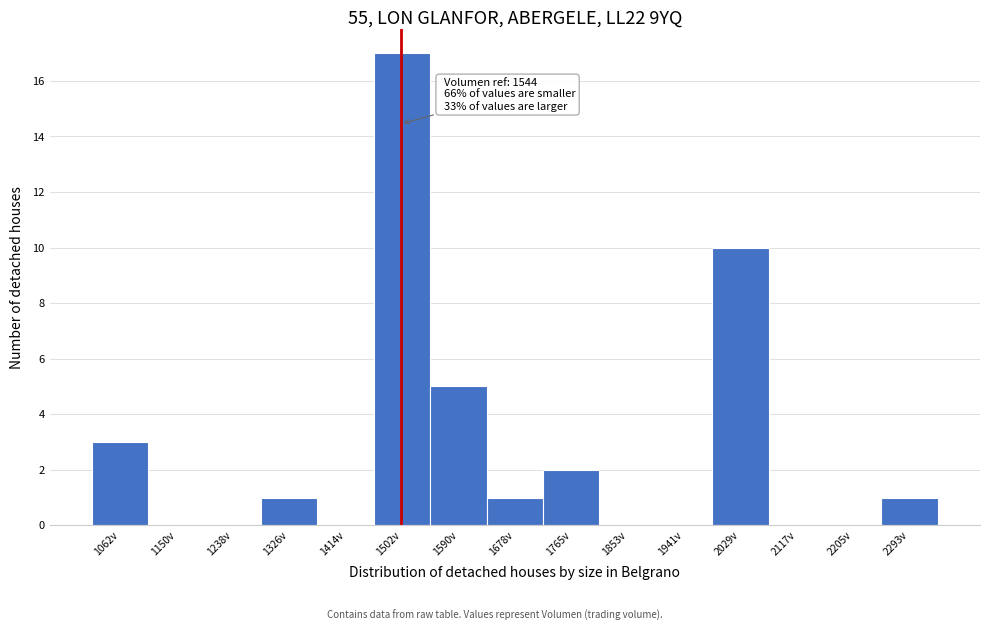

Reading left to right, extract all data points from this chart.

1062v=3	1150v=0	1238v=0	1326v=1	1414v=0	1502v=17	1590v=5	1678v=1	1765v=2	1853v=0	1941v=0	2029v=10	2117v=0	2205v=0	2293v=1